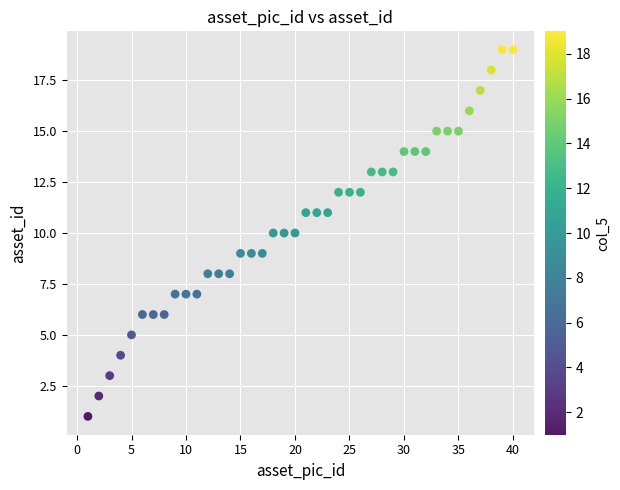

What is the range of Y values (max minus min)?

18